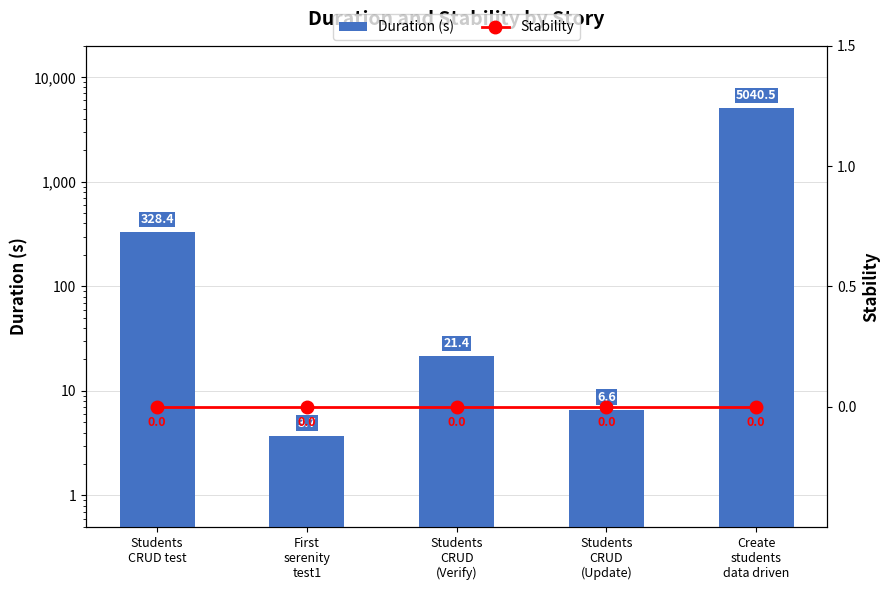

Rank the series by their average value, from highest to lowest.

Duration (s), Stability